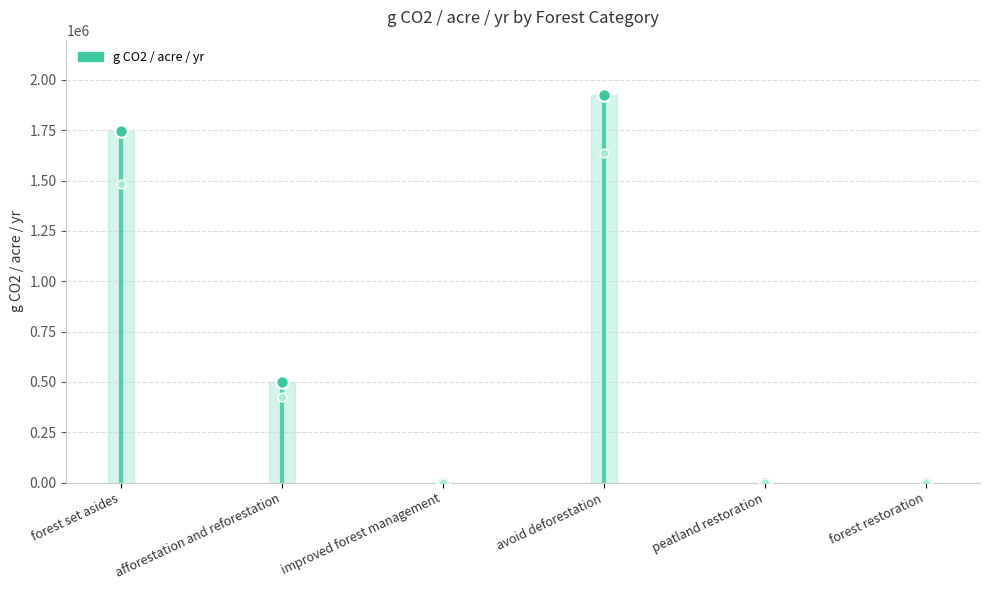

What is the change in value from forest set asides to avoid deforestation?

+151184.9